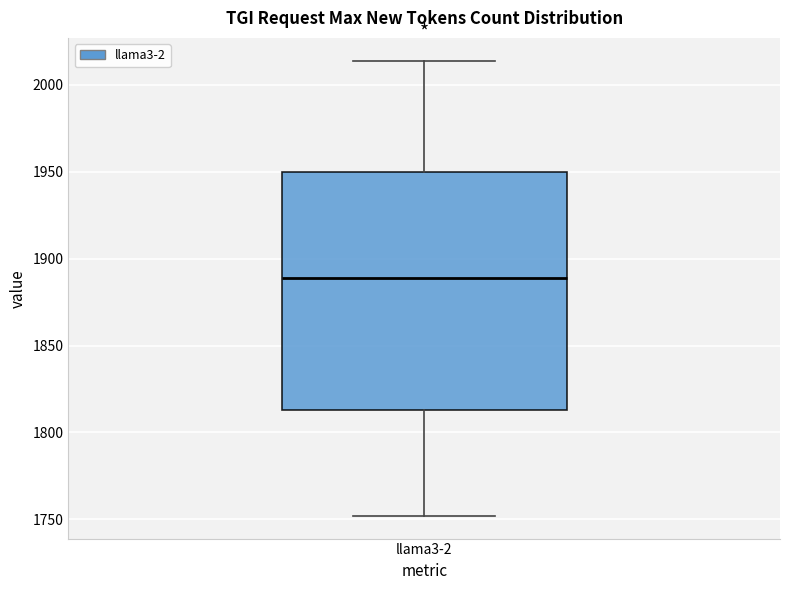

Where does the median line of the box for llama3-2 sit on the y-axis? The values are not printed on the chart, so give them approximately, as read against the axis.

1890